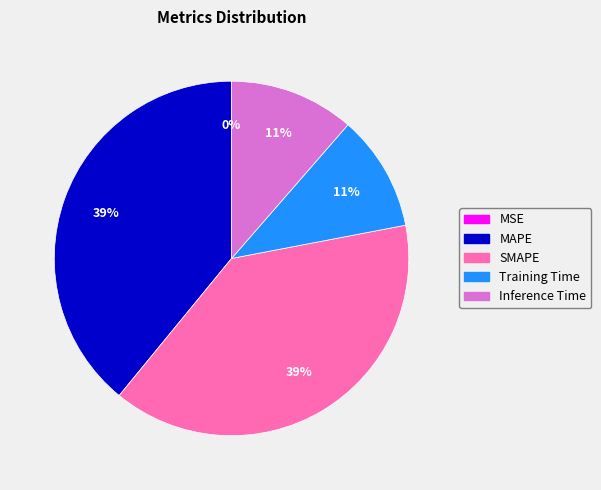

True or false: Inference Time accounts for 11% of the total.

True